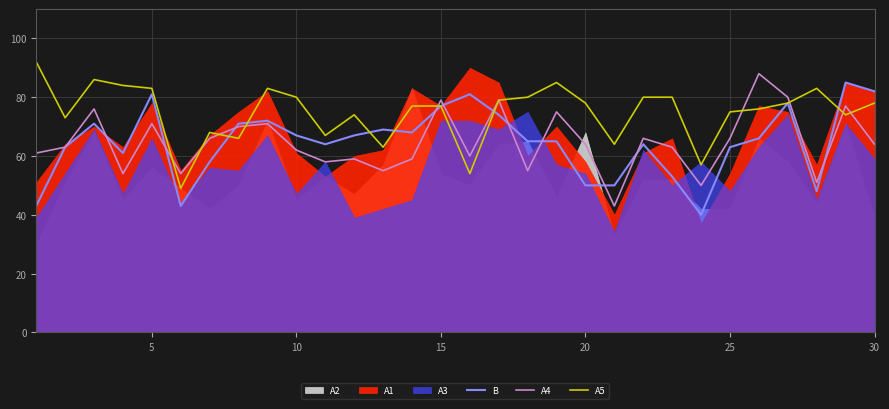

What is the maximum value for A5?

92